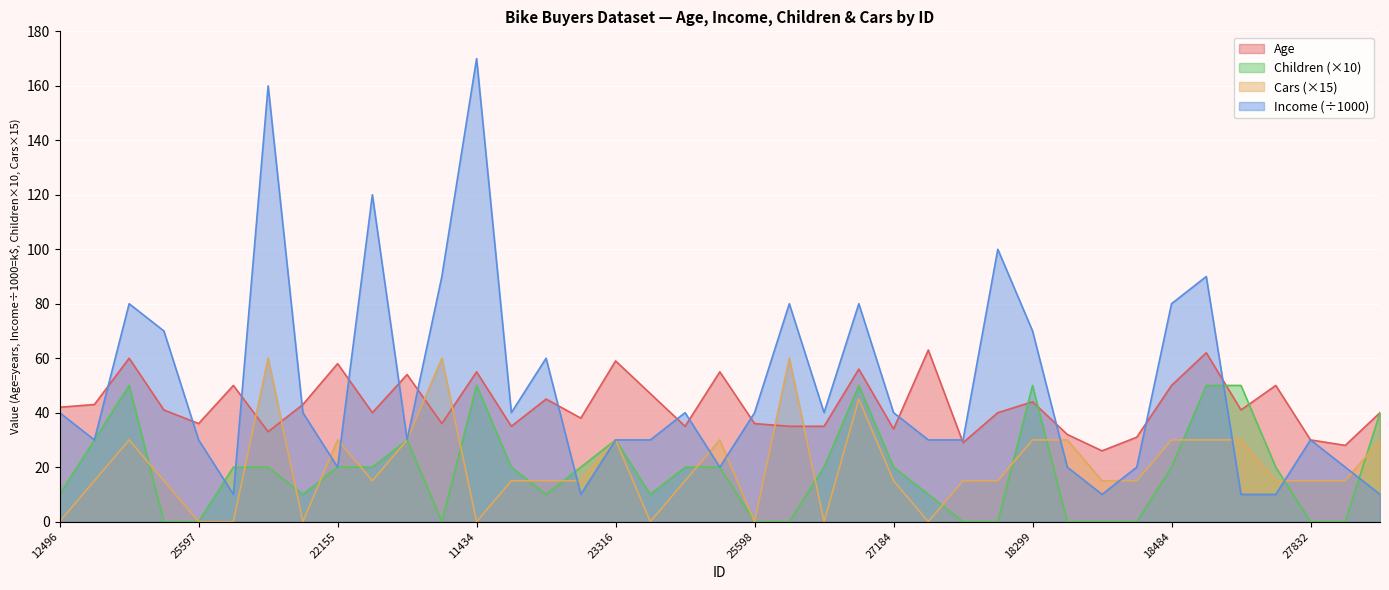

What is the label of the 8th point from the left?

19364